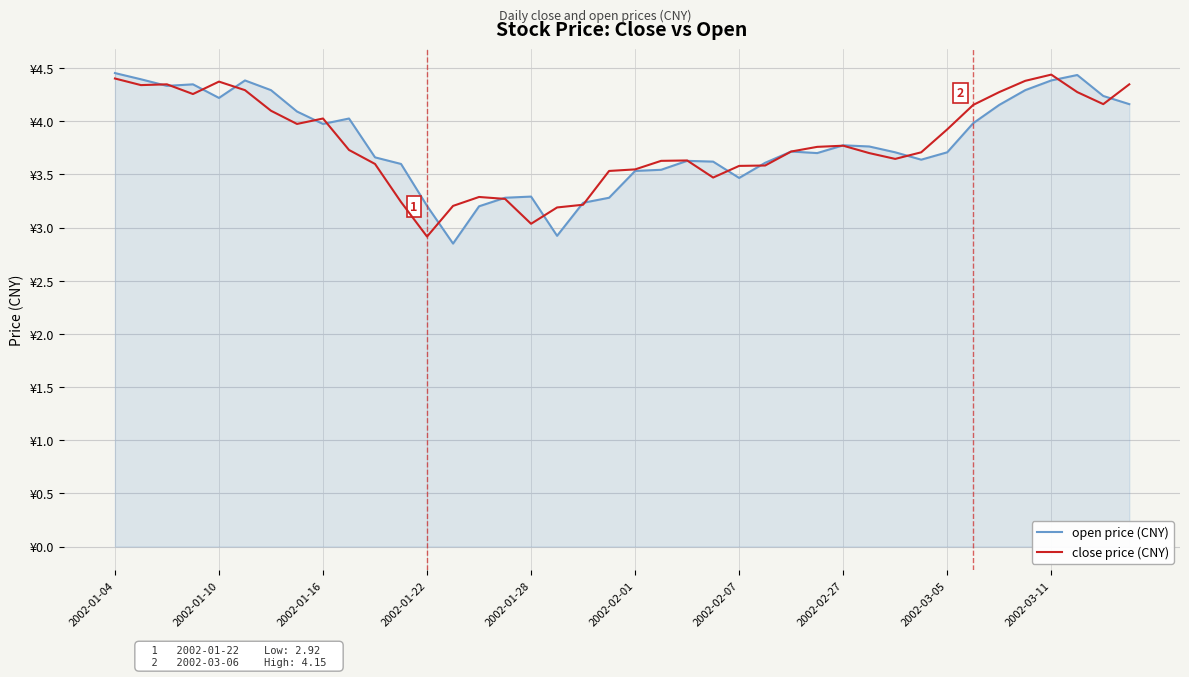

Does the chart display data point markers on the line(s)?

No